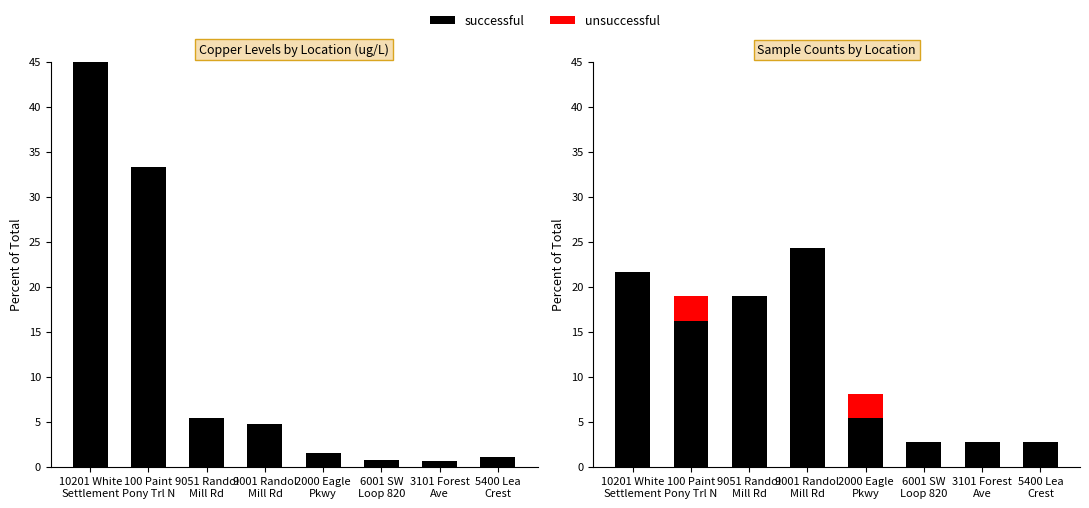

Rank the series by their maximum value, from highest to lowest.

successful, unsuccessful